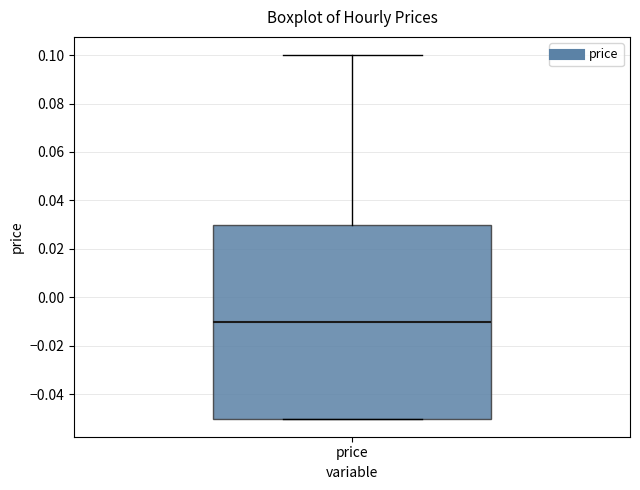

Where is the lower edge of the box for price on the y-axis? The values are not printed on the chart, so give them approximately, as read against the axis.

-0.05